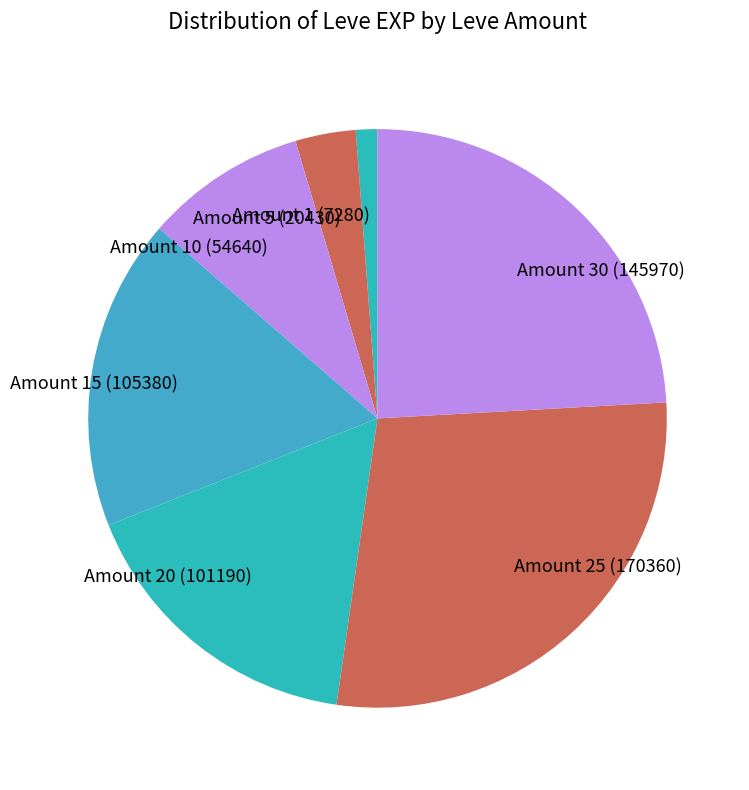

Is it true that Amount 25 (170360) is 16% of the pie?

False